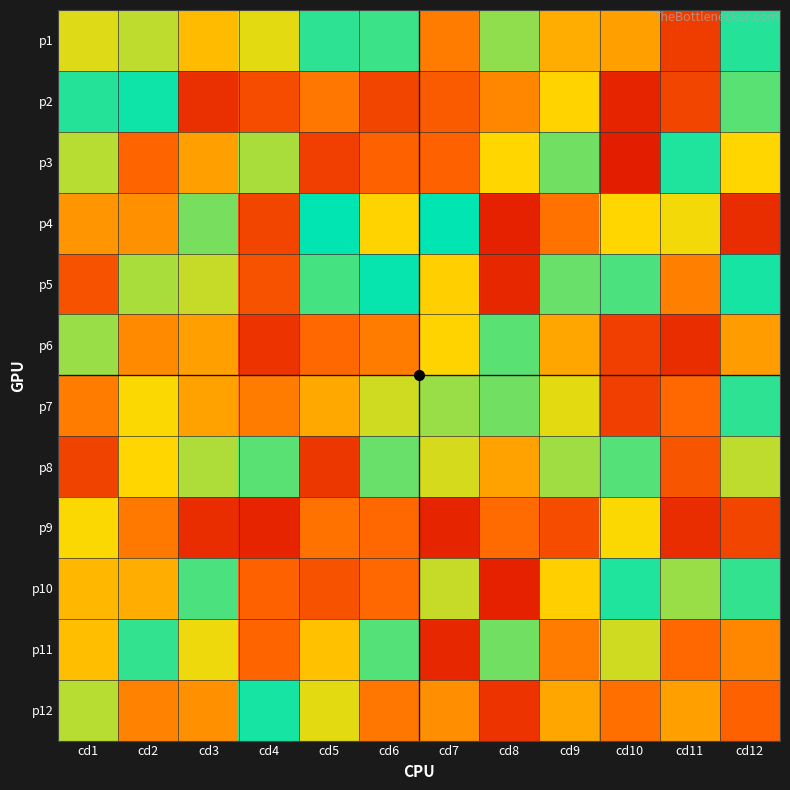

Reading left to right, transcribe all the data shown in this chart.

p1: cd1=71	cd2=75	cd3=58	cd4=70	cd5=94	cd6=92	cd7=40	cd8=81	cd9=54	cd10=50	cd11=20	cd12=95
p2: cd1=95	cd2=98	cd3=16	cd4=25	cd5=38	cd6=23	cd7=30	cd8=43	cd9=65	cd10=12	cd11=23	cd12=88
p3: cd1=76	cd2=33	cd3=50	cd4=78	cd5=21	cd6=32	cd7=32	cd8=66	cd9=85	cd10=10	cd11=96	cd12=66
p4: cd1=47	cd2=46	cd3=84	cd4=23	cd5=100	cd6=65	cd7=100	cd8=11	cd9=37	cd10=66	cd11=68	cd12=15
p5: cd1=27	cd2=78	cd3=74	cd4=27	cd5=91	cd6=99	cd7=64	cd8=13	cd9=86	cd10=90	cd11=41	cd12=97
p6: cd1=80	cd2=44	cd3=50	cd4=17	cd5=34	cd6=40	cd7=65	cd8=88	cd9=52	cd10=21	cd11=15	cd12=49
p7: cd1=40	cd2=67	cd3=51	cd4=40	cd5=53	cd6=73	cd7=80	cd8=85	cd9=70	cd10=21	cd11=34	cd12=94
p8: cd1=22	cd2=66	cd3=77	cd4=88	cd5=18	cd6=86	cd7=72	cd8=51	cd9=79	cd10=89	cd11=28	cd12=75
p9: cd1=67	cd2=39	cd3=15	cd4=12	cd5=37	cd6=34	cd7=12	cd8=35	cd9=25	cd10=67	cd11=15	cd12=23
p10: cd1=57	cd2=54	cd3=90	cd4=32	cd5=27	cd6=34	cd7=74	cd8=11	cd9=64	cd10=96	cd11=80	cd12=93
p11: cd1=59	cd2=93	cd3=69	cd4=33	cd5=60	cd6=89	cd7=13	cd8=85	cd9=40	cd10=73	cd11=34	cd12=43
p12: cd1=76	cd2=42	cd3=46	cd4=97	cd5=70	cd6=38	cd7=45	cd8=17	cd9=52	cd10=36	cd11=50	cd12=32